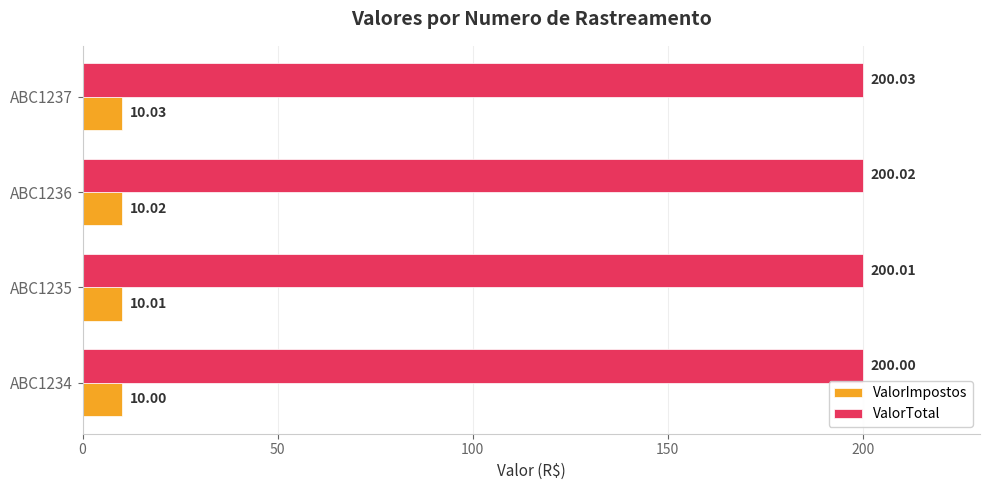

What is the total value across all series at ABC1235?

210.0